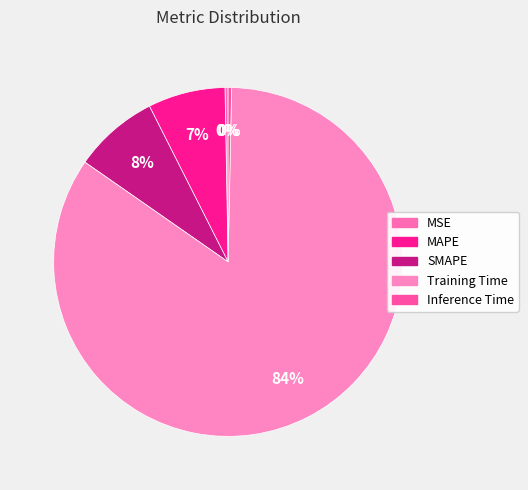

What is the total percentage of MAPE and Inference Time?

7.5%